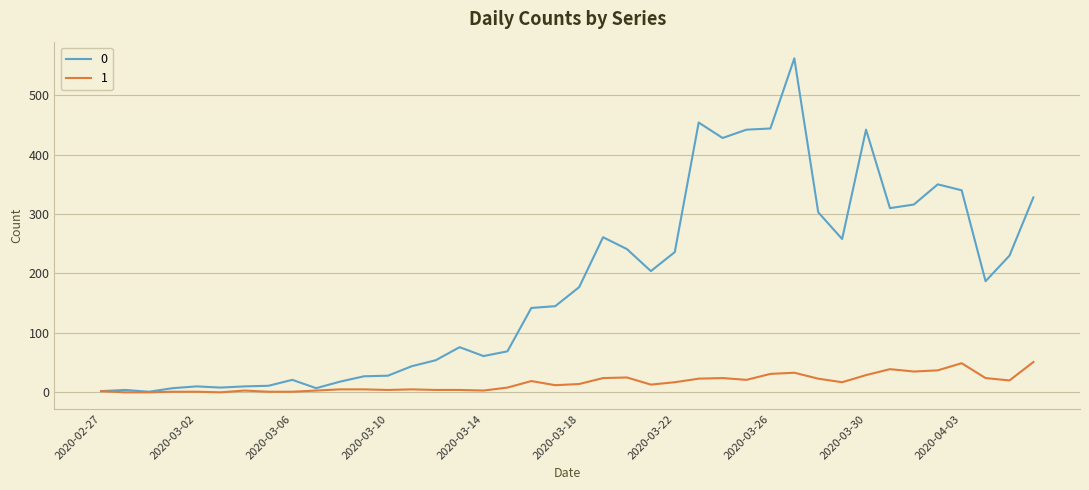

List the series in order of their peak value, highest first.

0, 1